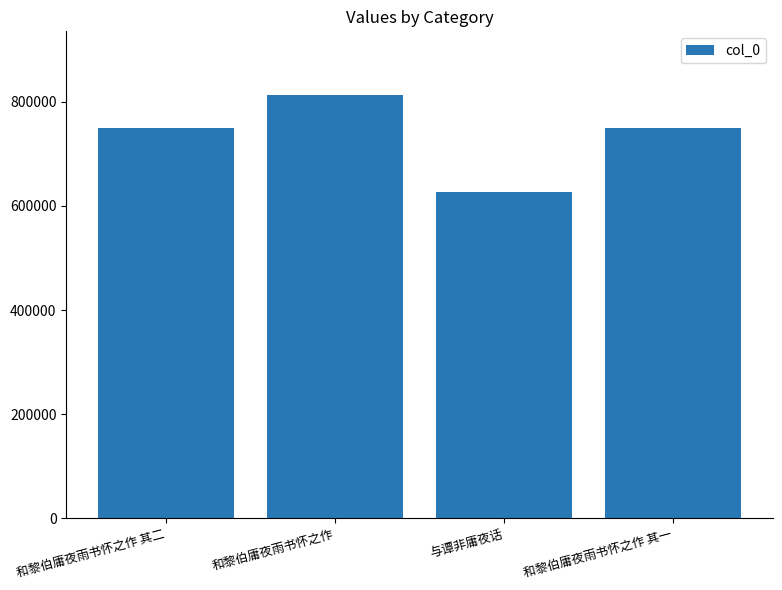

What is the change in value from 和黎伯庸夜雨书怀之作 其二 to 和黎伯庸夜雨书怀之作?

+63790